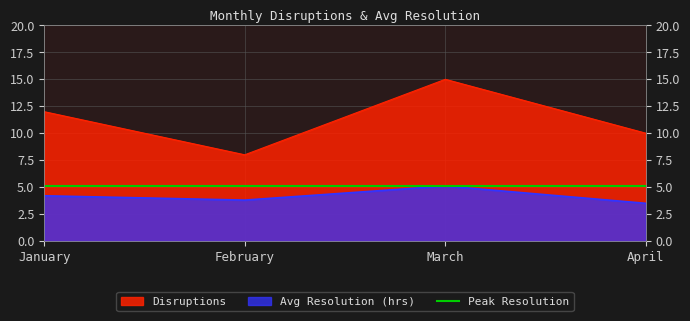

What is the value of the Disruptions point at the 3rd from the left?

15.0